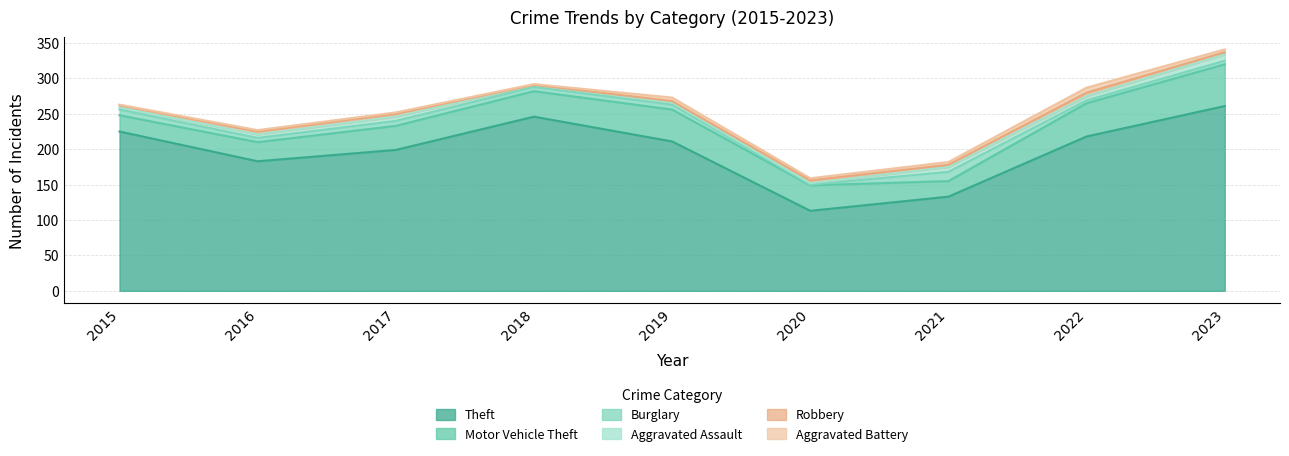

What is the sum of the Aggravated Assault values at 2015 and 2022?

9